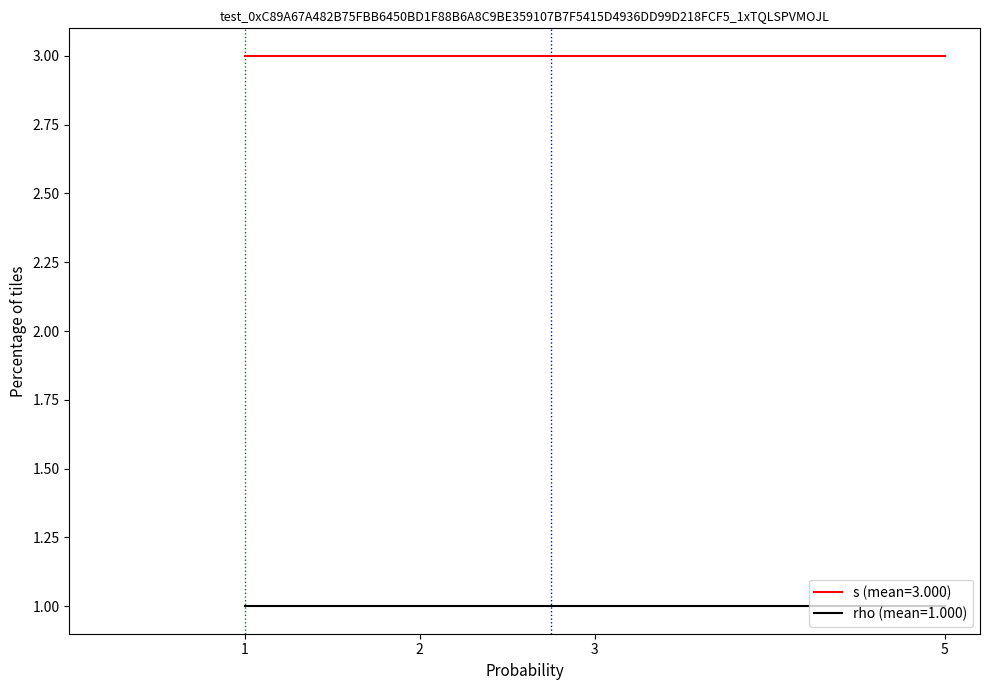

True or false: rho (mean=1.000) and s (mean=3.000) cross at least once.

False